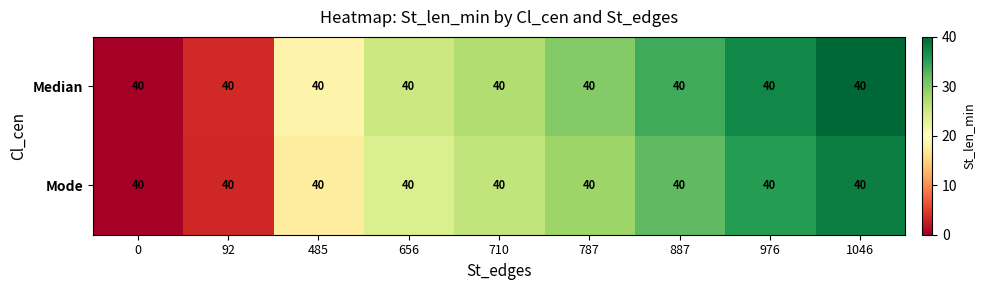

What is the total value across all series at 1046?

78.0